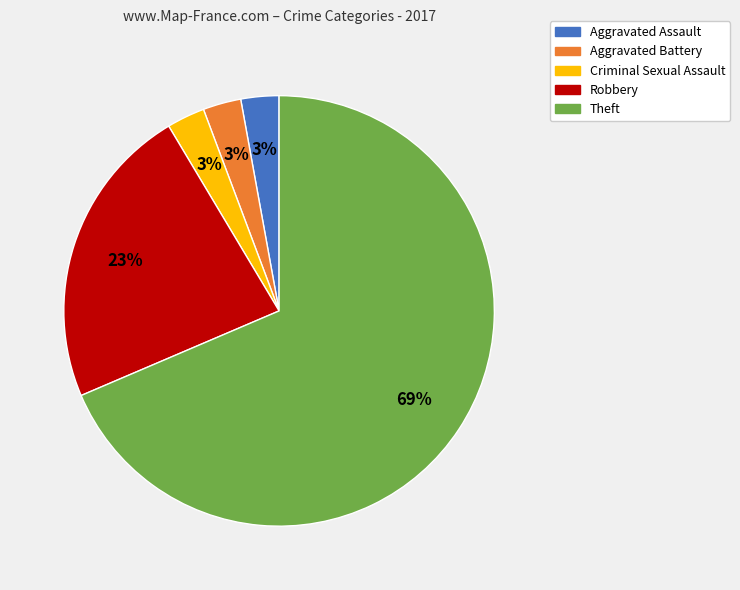

Which slice is the largest?

Theft